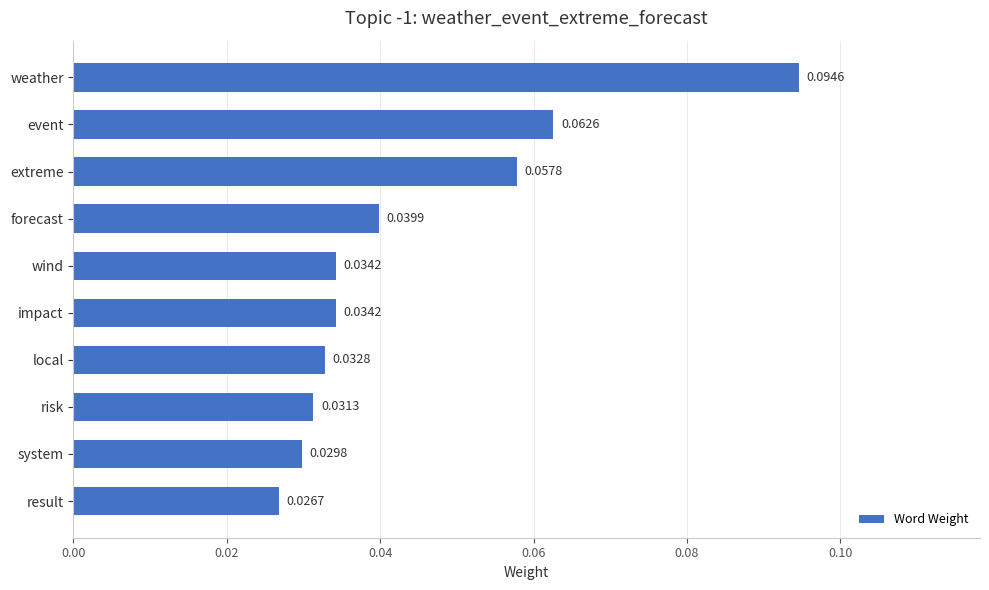

What is the label of the 2nd bar from the bottom?

system